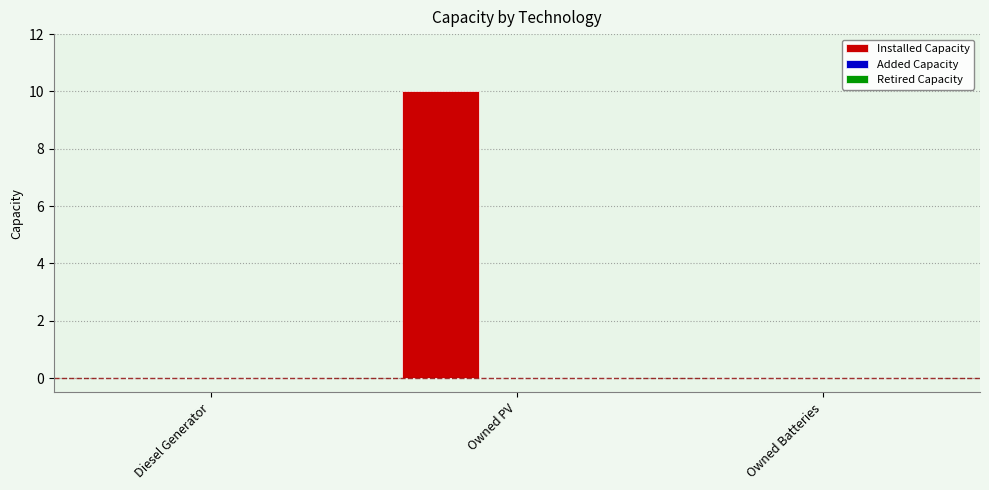

What is the greatest value displayed?

10